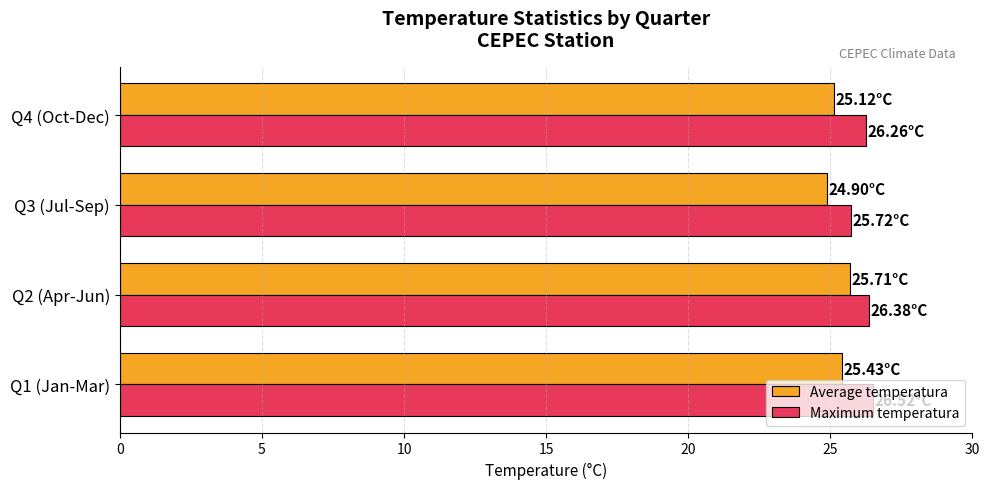

What is the difference between the maximum and minimum values in the Maximum temperatura series?

0.8